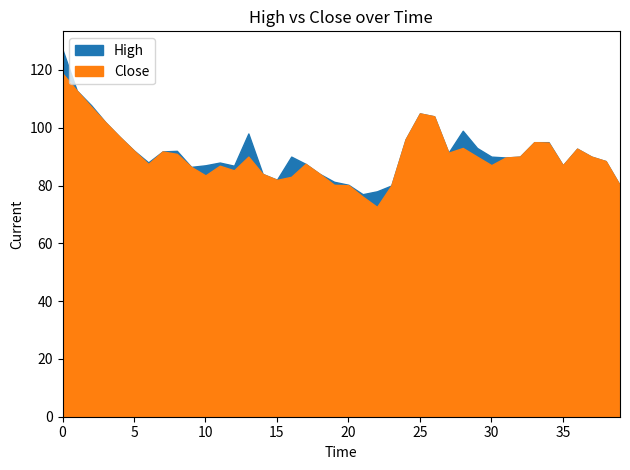

The value of Close at 2022-02-23 is 27.4. True or false?

False